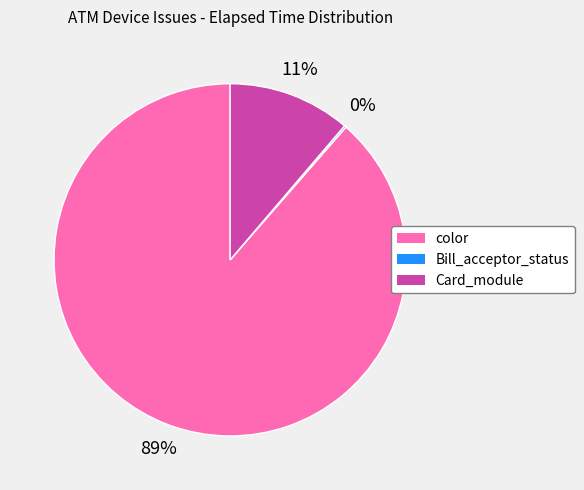

Does any single category account for the majority?

Yes